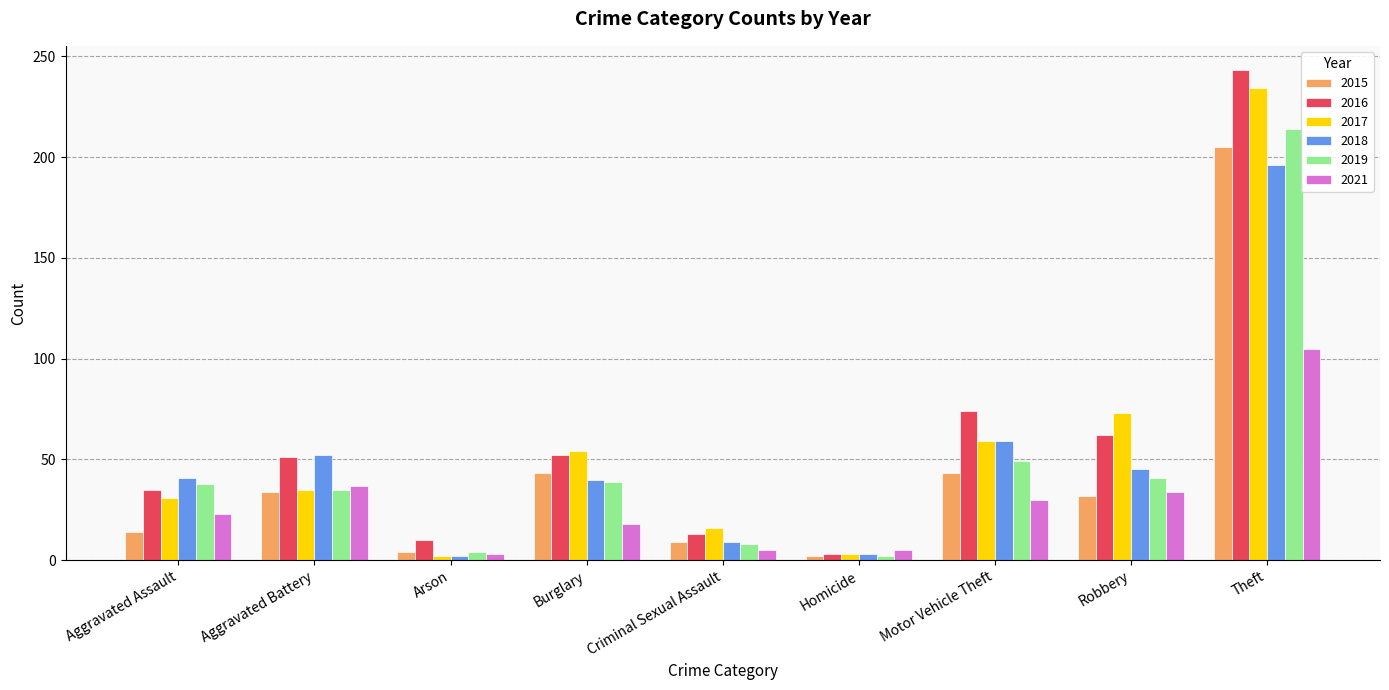

What position from the right is Homicide?

4